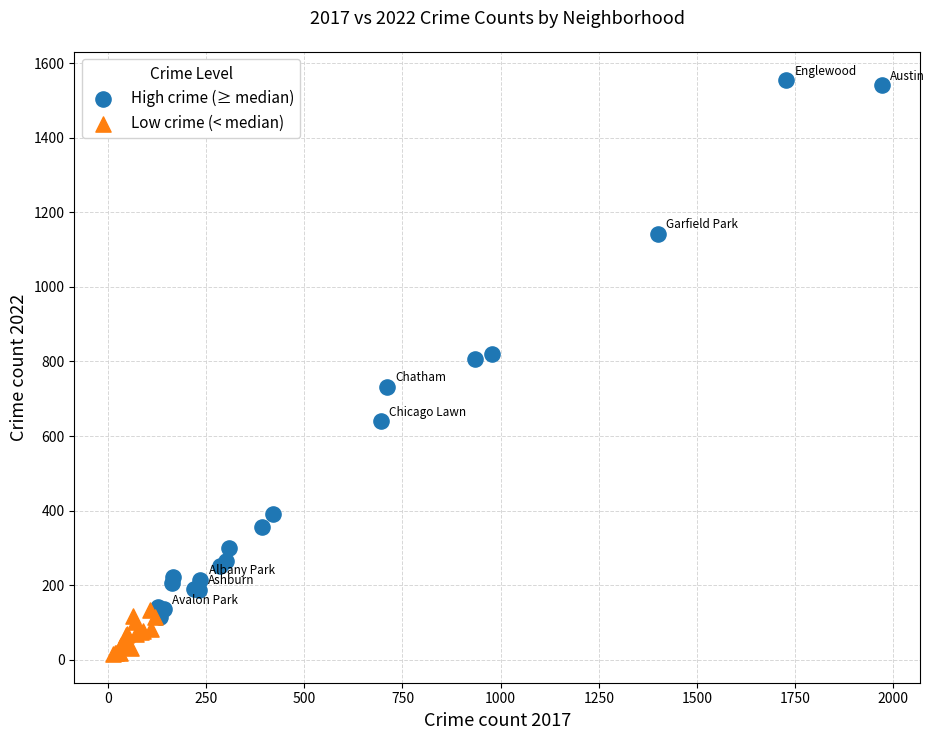

Which series has the widest spread of Y values?

High crime (≥ median)